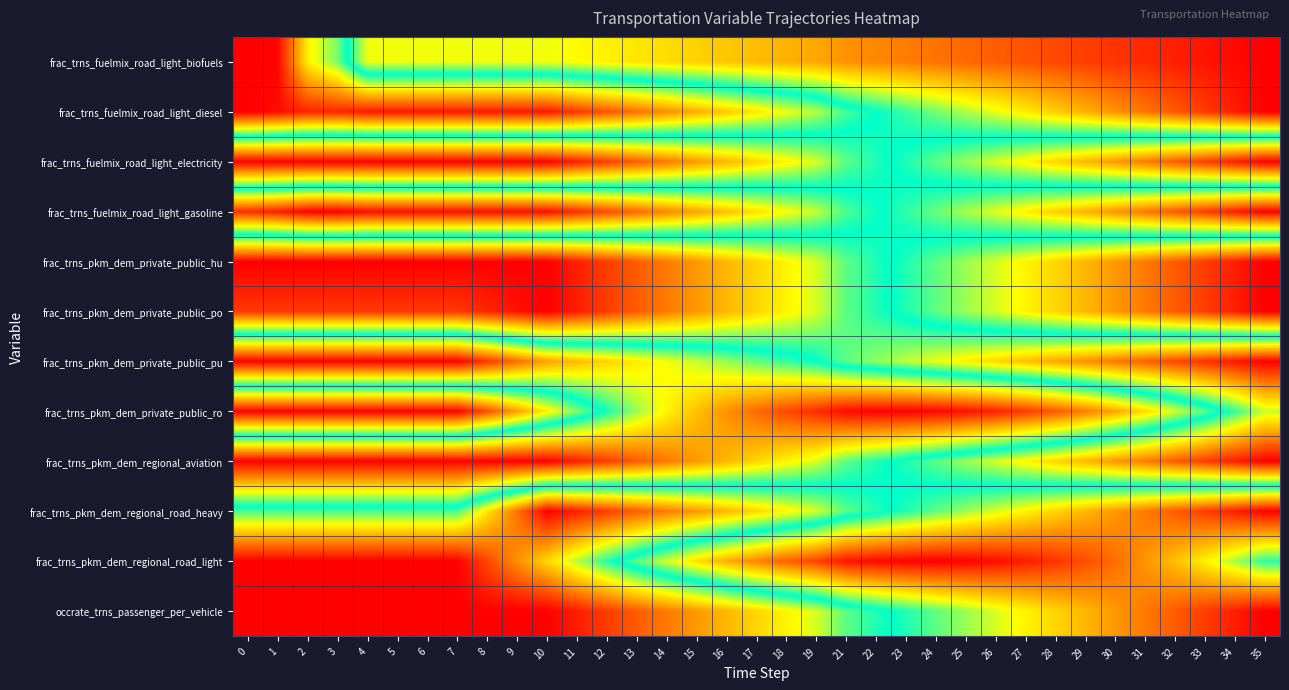

Reading left to right, what are all the values shown in this chart?

frac_trns_fuelmix_road_light_biofuels: 0=1.0	1=1.0	2=0.7	3=0.6	4=0.3	5=0.3	6=0.3	7=0.3	8=0.3	9=0.3	10=0.3	11=0.3	12=0.3	13=0.3	14=0.3	15=0.3	16=0.3	17=0.2	18=0.2	19=0.2	21=0.2	22=0.2	23=0.2	24=0.2	25=0.1	26=0.1	27=0.1	28=0.1	29=0.1	30=0.1	31=0.1	32=0.0	33=0.0	34=0.0	35=0.0
frac_trns_fuelmix_road_light_diesel: 0=1.0	1=1.0	2=0.9	3=0.9	4=1.0	5=1.0	6=1.0	7=1.0	8=1.0	9=1.0	10=1.0	11=0.9	12=0.9	13=0.9	14=0.8	15=0.8	16=0.7	17=0.7	18=0.7	19=0.6	21=0.5	22=0.5	23=0.5	24=0.4	25=0.4	26=0.3	27=0.3	28=0.3	29=0.2	30=0.2	31=0.2	32=0.1	33=0.1	34=0.0	35=0.0
frac_trns_fuelmix_road_light_electricity: 0=0.0	1=0.0	2=0.0	3=0.0	4=0.0	5=0.0	6=0.0	7=0.0	8=0.0	9=0.0	10=0.0	11=0.0	12=0.1	13=0.1	14=0.2	15=0.2	16=0.2	17=0.3	18=0.3	19=0.4	21=0.4	22=0.5	23=0.5	24=0.6	25=0.6	26=0.6	27=0.7	28=0.7	29=0.8	30=0.8	31=0.8	32=0.9	33=0.9	34=1.0	35=1.0
frac_trns_fuelmix_road_light_gasoline: 0=0.9	1=1.0	2=1.0	3=1.0	4=1.0	5=1.0	6=1.0	7=1.0	8=1.0	9=1.0	10=1.0	11=0.9	12=0.9	13=0.9	14=0.8	15=0.8	16=0.7	17=0.7	18=0.7	19=0.6	21=0.5	22=0.5	23=0.5	24=0.4	25=0.4	26=0.4	27=0.3	28=0.3	29=0.2	30=0.2	31=0.2	32=0.1	33=0.1	34=0.0	35=0.0
frac_trns_pkm_dem_private_public_hu: 0=0.0	1=0.0	2=0.0	3=0.0	4=0.0	5=0.0	6=0.0	7=0.0	8=0.0	9=0.0	10=0.0	11=0.0	12=0.1	13=0.1	14=0.2	15=0.2	16=0.2	17=0.3	18=0.3	19=0.4	21=0.4	22=0.5	23=0.5	24=0.6	25=0.6	26=0.6	27=0.7	28=0.7	29=0.8	30=0.8	31=0.8	32=0.9	33=0.9	34=1.0	35=1.0
frac_trns_pkm_dem_private_public_po: 0=0.1	1=0.1	2=0.1	3=0.1	4=0.1	5=0.1	6=0.1	7=0.1	8=0.0	9=0.0	10=0.0	11=0.0	12=0.1	13=0.1	14=0.2	15=0.2	16=0.2	17=0.3	18=0.3	19=0.4	21=0.4	22=0.5	23=0.5	24=0.6	25=0.6	26=0.6	27=0.7	28=0.7	29=0.8	30=0.8	31=0.8	32=0.9	33=0.9	34=1.0	35=1.0
frac_trns_pkm_dem_private_public_pu: 0=1.0	1=1.0	2=1.0	3=1.0	4=1.0	5=1.0	6=1.0	7=1.0	8=0.9	9=0.9	10=0.8	11=0.8	12=0.7	13=0.7	14=0.7	15=0.6	16=0.6	17=0.6	18=0.5	19=0.5	21=0.4	22=0.4	23=0.4	24=0.3	25=0.3	26=0.3	27=0.3	28=0.2	29=0.2	30=0.2	31=0.1	32=0.1	33=0.1	34=0.0	35=0.0
frac_trns_pkm_dem_private_public_ro: 0=0.0	1=0.0	2=0.0	3=0.0	4=0.0	5=0.0	6=0.0	7=0.0	8=0.1	9=0.2	10=0.3	11=0.4	12=0.5	13=0.6	14=0.7	15=0.7	16=0.8	17=0.9	18=0.9	19=0.9	21=1.0	22=1.0	23=1.0	24=1.0	25=1.0	26=1.0	27=0.9	28=0.9	29=0.8	30=0.8	31=0.7	32=0.6	33=0.6	34=0.5	35=0.4
frac_trns_pkm_dem_regional_aviation: 0=1.0	1=1.0	2=1.0	3=1.0	4=1.0	5=1.0	6=1.0	7=1.0	8=1.0	9=1.0	10=1.0	11=1.0	12=0.9	13=0.9	14=0.8	15=0.8	16=0.8	17=0.7	18=0.7	19=0.6	21=0.6	22=0.5	23=0.5	24=0.4	25=0.4	26=0.4	27=0.3	28=0.3	29=0.2	30=0.2	31=0.2	32=0.1	33=0.1	34=0.0	35=0.0
frac_trns_pkm_dem_regional_road_heavy: 0=0.5	1=0.5	2=0.5	3=0.5	4=0.5	5=0.5	6=0.5	7=0.5	8=0.3	9=0.2	10=0.0	11=0.0	12=0.1	13=0.1	14=0.2	15=0.2	16=0.2	17=0.3	18=0.3	19=0.4	21=0.4	22=0.5	23=0.5	24=0.6	25=0.6	26=0.6	27=0.7	28=0.7	29=0.8	30=0.8	31=0.8	32=0.9	33=0.9	34=1.0	35=1.0
frac_trns_pkm_dem_regional_road_light: 0=0.0	1=0.0	2=0.0	3=0.0	4=0.0	5=0.0	6=0.0	7=0.0	8=0.1	9=0.2	10=0.3	11=0.4	12=0.5	13=0.6	14=0.6	15=0.7	16=0.8	17=0.8	18=0.9	19=0.9	21=1.0	22=1.0	23=1.0	24=1.0	25=1.0	26=1.0	27=1.0	28=0.9	29=0.9	30=0.9	31=0.8	32=0.7	33=0.7	34=0.6	35=0.5
occrate_trns_passenger_per_vehicle: 0=0.0	1=0.0	2=0.0	3=0.0	4=0.0	5=0.0	6=0.0	7=0.0	8=0.0	9=0.0	10=0.0	11=0.0	12=0.1	13=0.1	14=0.2	15=0.2	16=0.2	17=0.3	18=0.3	19=0.4	21=0.4	22=0.5	23=0.5	24=0.6	25=0.6	26=0.6	27=0.7	28=0.7	29=0.8	30=0.8	31=0.8	32=0.9	33=0.9	34=1.0	35=1.0